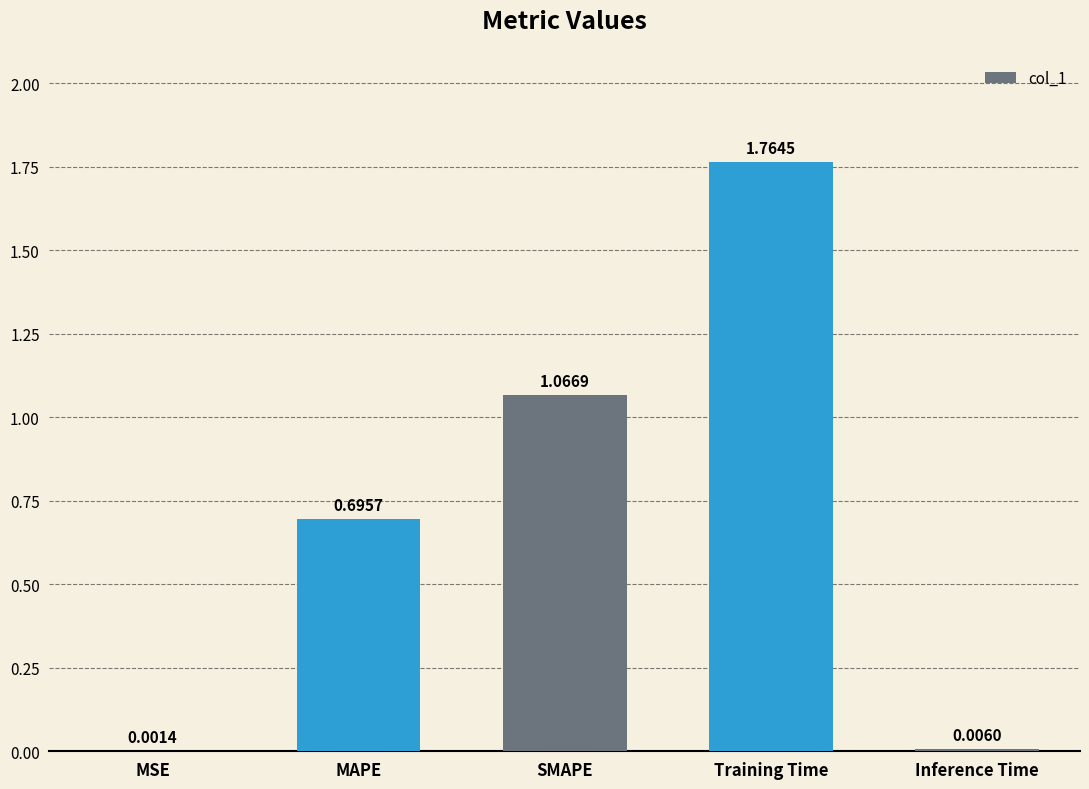

What is the sum of all values?

3.5